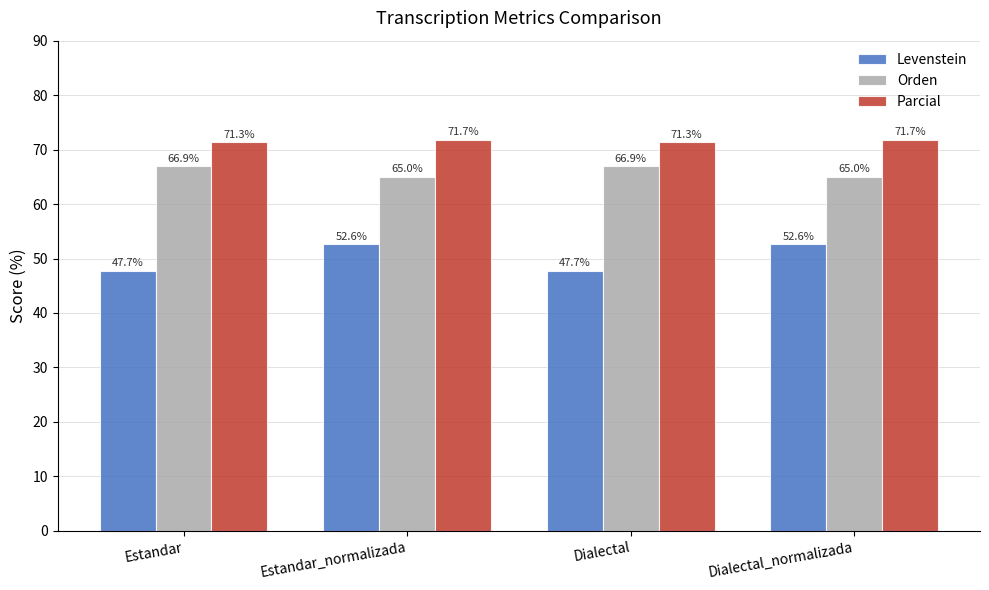

What is the total value across all series at Dialectal_normalizada?

189.3